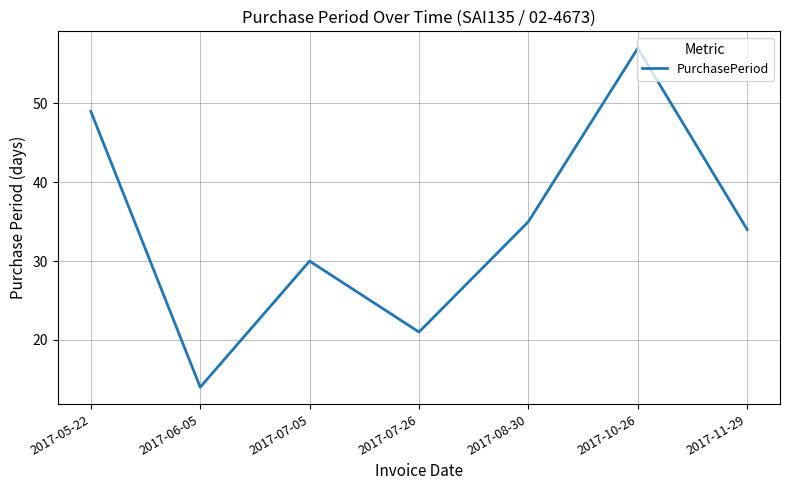

How many interior local peaks (higher than both neighbors) does the data have?

2